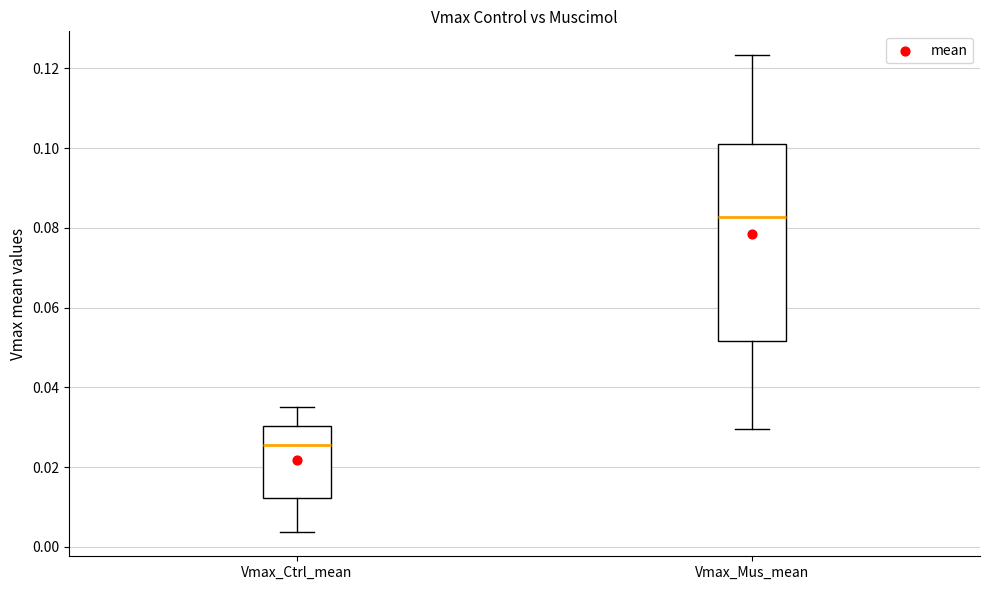

Reading left to right, transcribe this box plot: for each box, give where its median line is, the range the box spans, and where its two whiskers end, as read against the y-axis. The values are not printed on the chart, so give them approximately, as read against the axis.

Vmax_Ctrl_mean: median 0.026, box 0.012 to 0.030, whiskers 0.004 to 0.036
Vmax_Mus_mean: median 0.082, box 0.052 to 0.102, whiskers 0.030 to 0.124